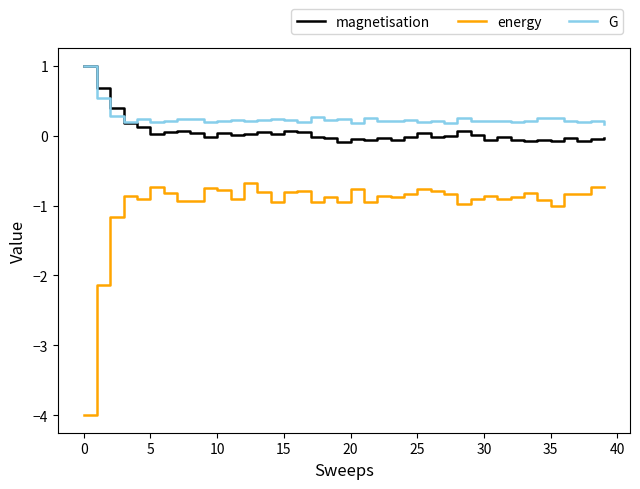

Which series has the widest spread of values?

energy